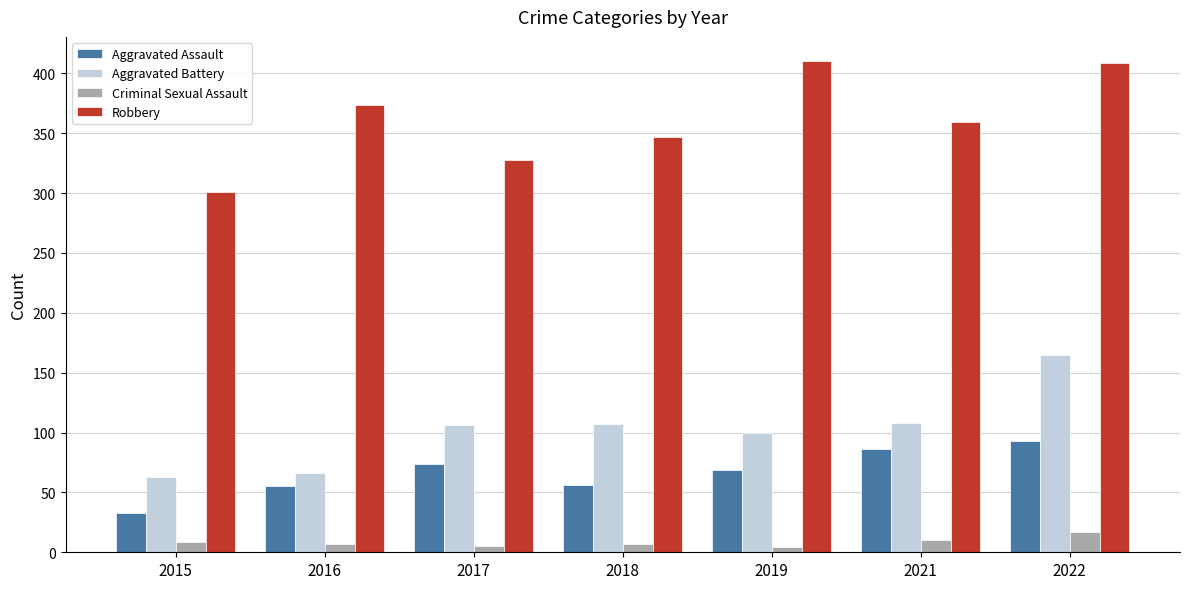

Is it true that Robbery equals 524 at 2016?

False